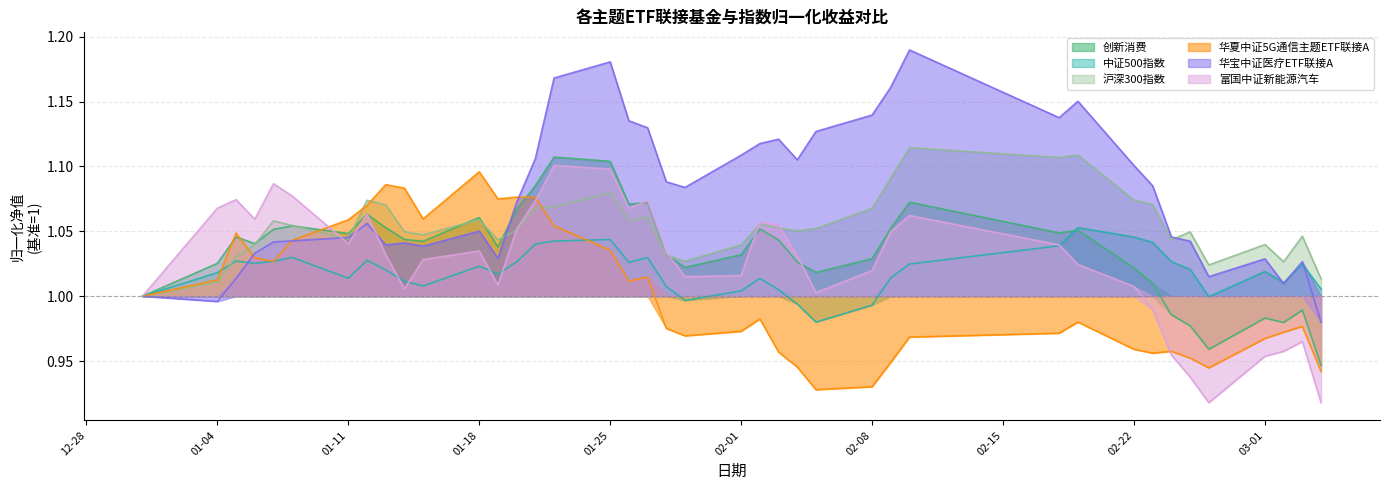

What is the label of the 35th point from the left?

2021-02-25